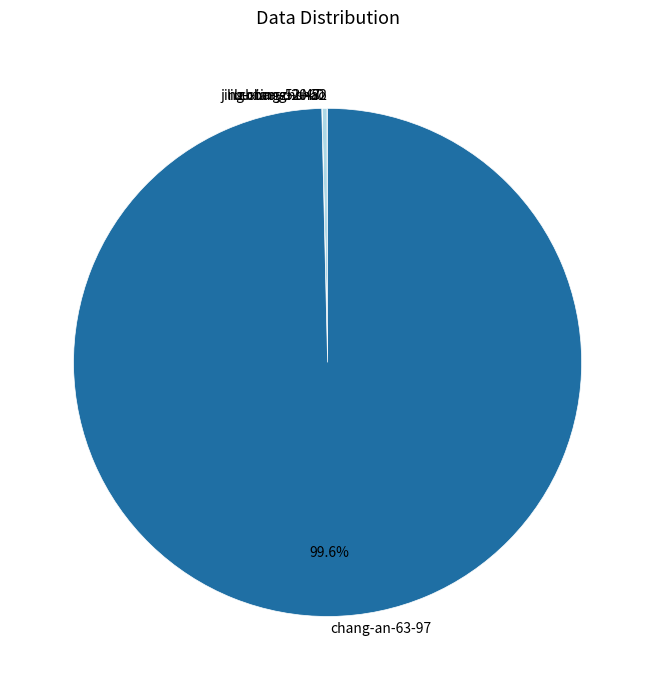

Does any single category account for the majority?

Yes